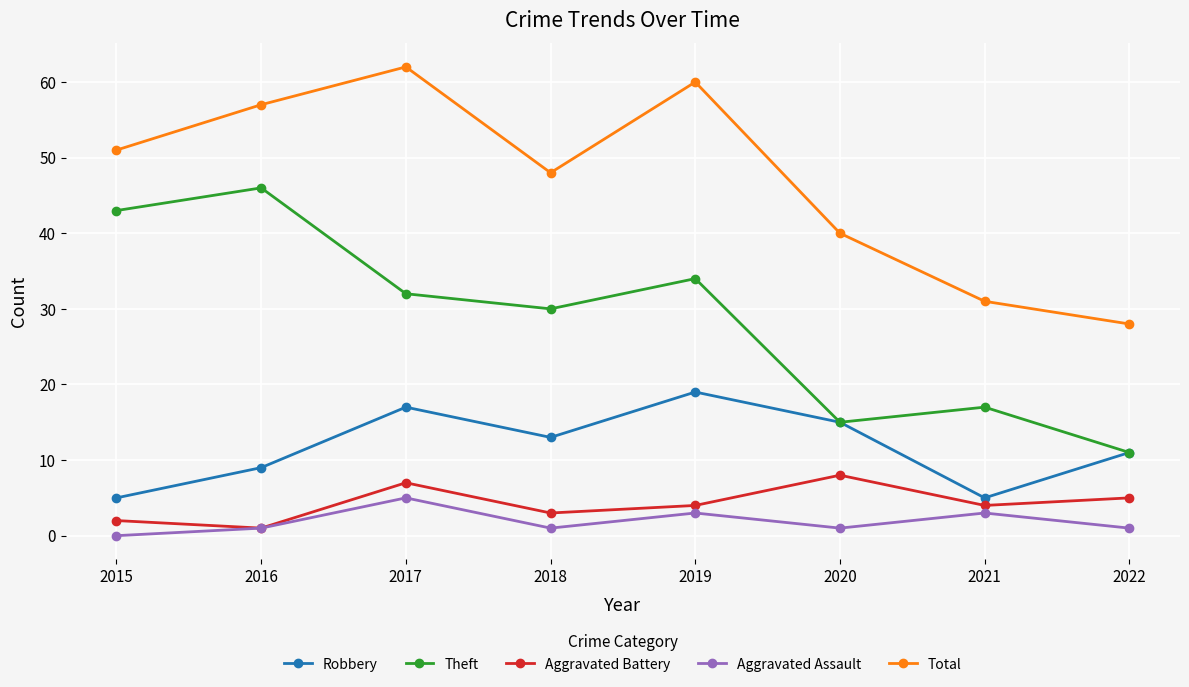

The Theft series shows 66 at 2015. True or false?

False